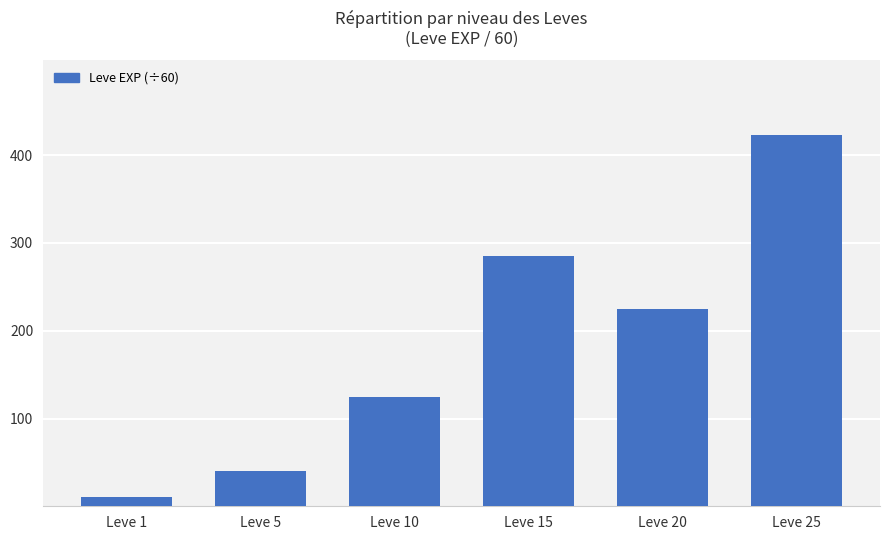

Reading left to right, extract all data points from this chart.

10.5	40.1	124.6	285.3	225.2	423.4